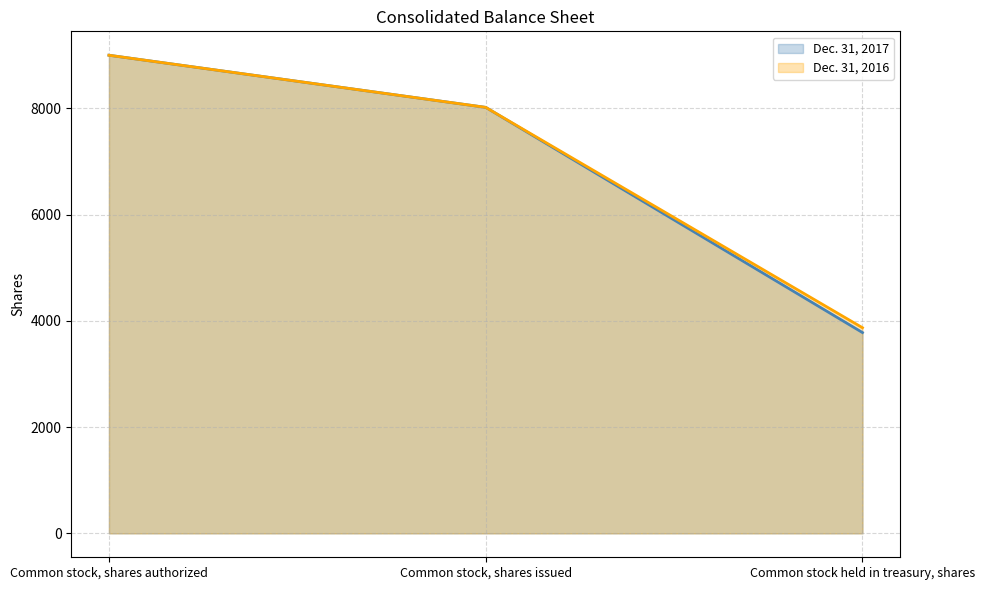

What is the lowest value of the Dec. 31, 2017 series?

3780